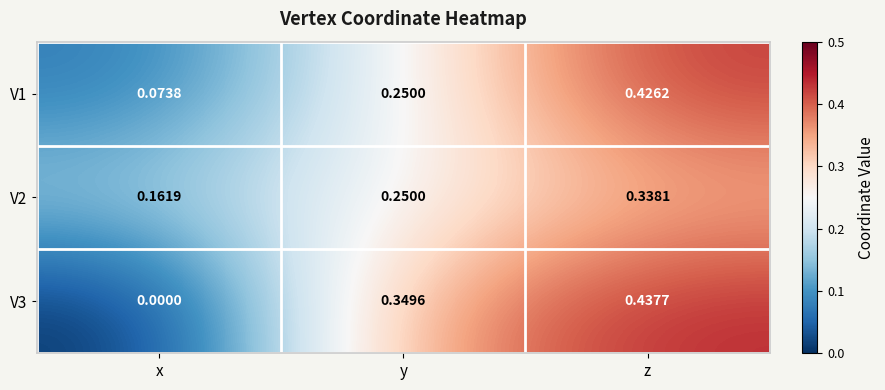

At which label is V1 closest to 0?

x